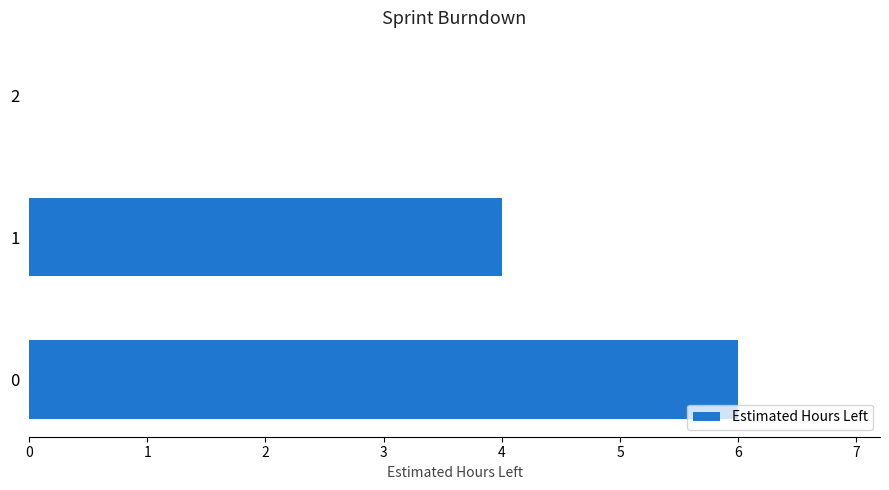

The value at 1 is 4. True or false?

True